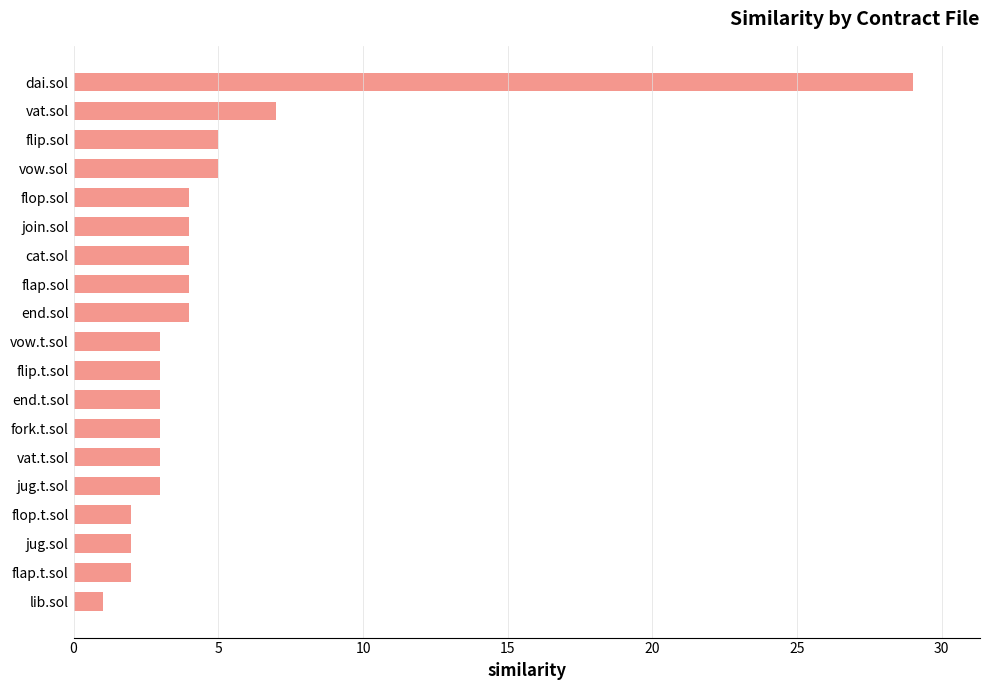

Is it true that the value at flip.t.sol is 1?

False